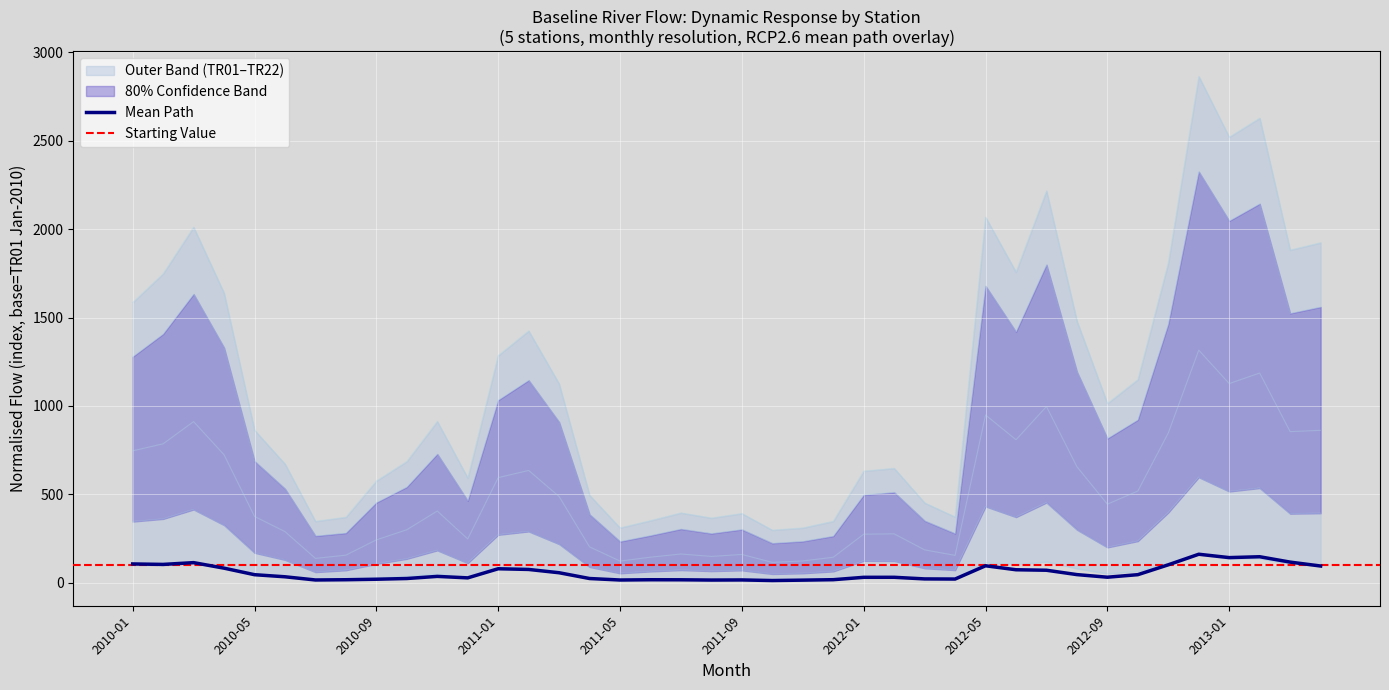

What is the sum of the rcp26_TR01_flow values at 2013-03 and 2011-10?

130.6